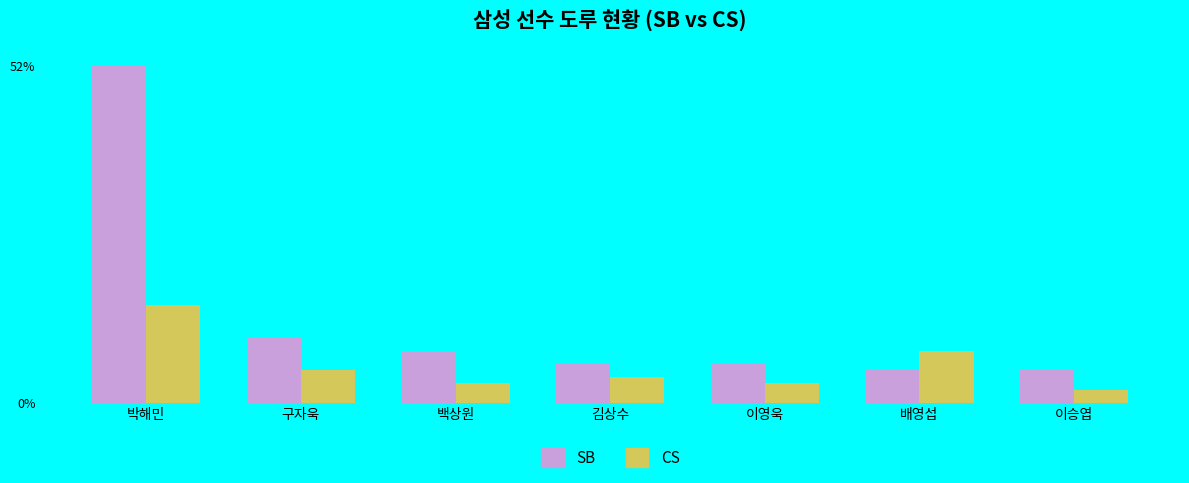

What is the spread (max minus min) of values at 구자욱?

5